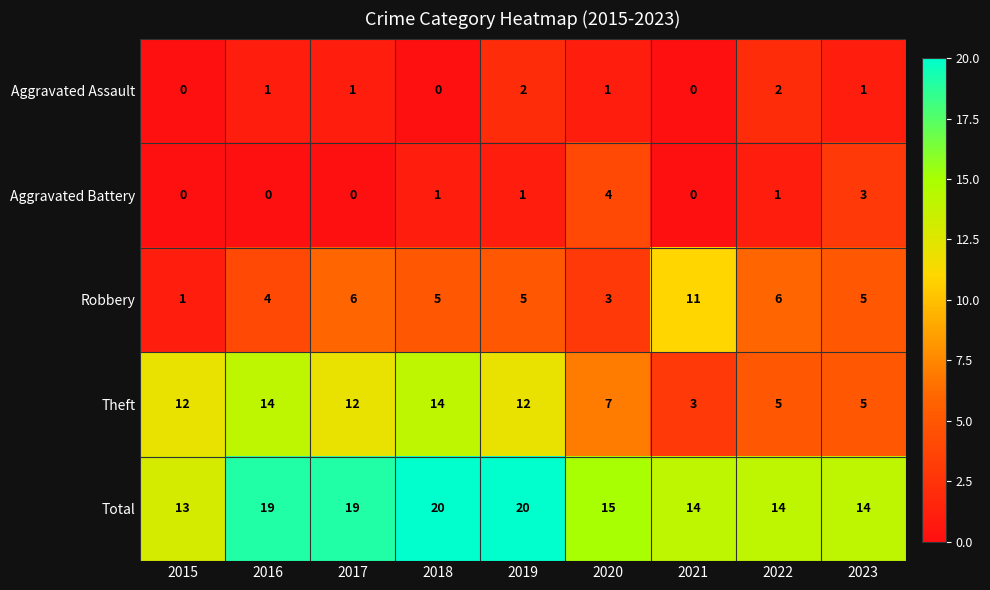

Count the Theft values in the range 5 to 12.

6